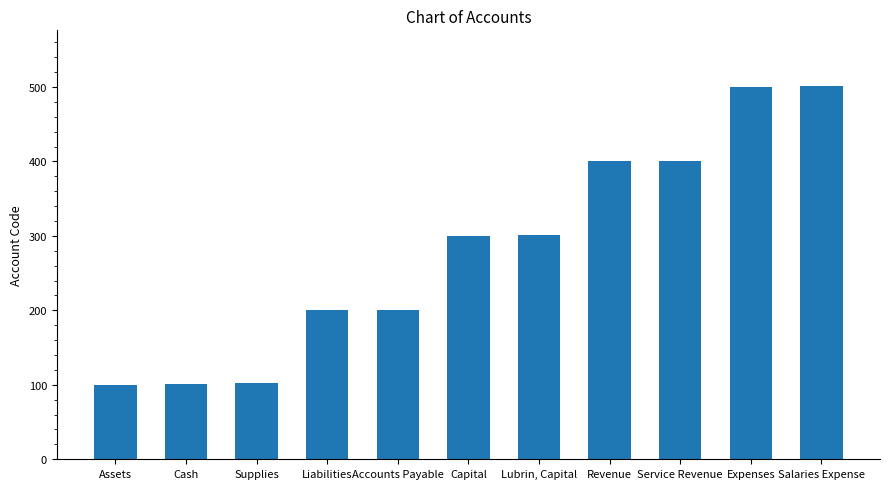

What is the maximum value shown in the chart?

501